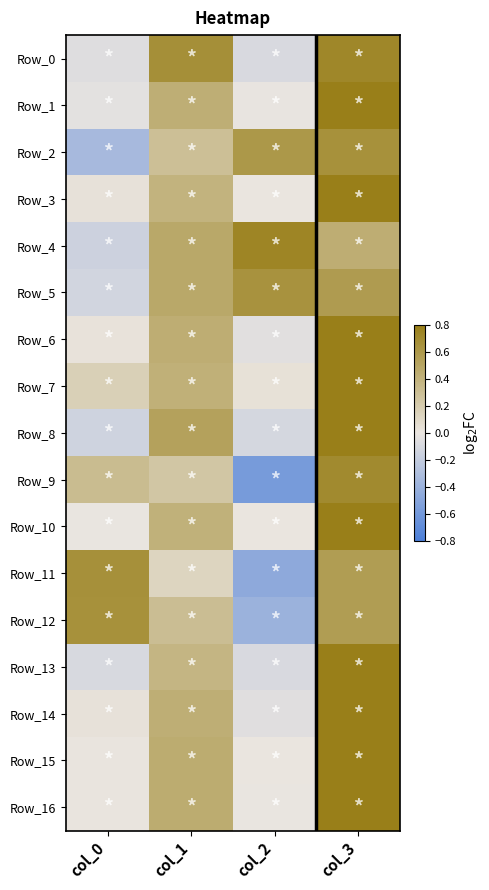

What is the total value across all series at col_2?

0.2